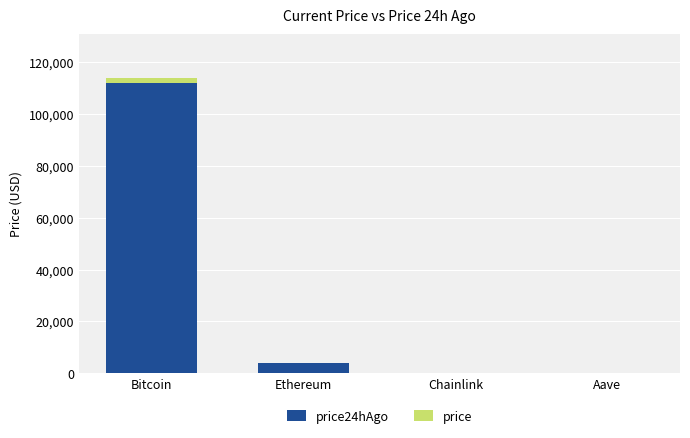

At which category is the sum across all series the highest?

Bitcoin